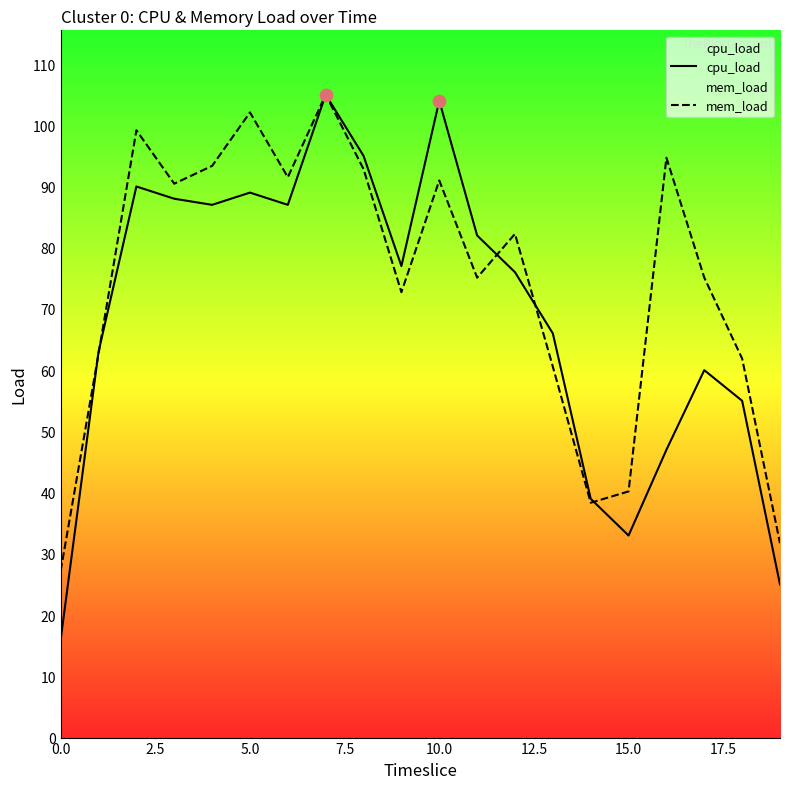

Which series has the largest total across all categories?

mem_load